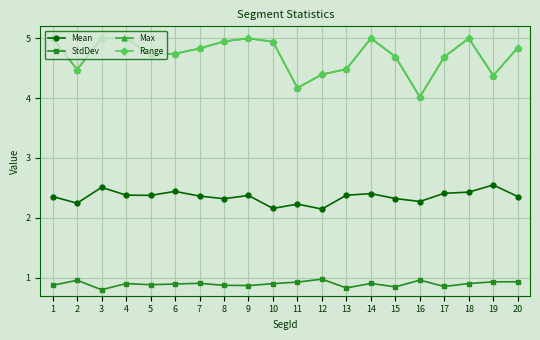

List the series in order of their peak value, highest first.

Max, Range, Mean, StdDev